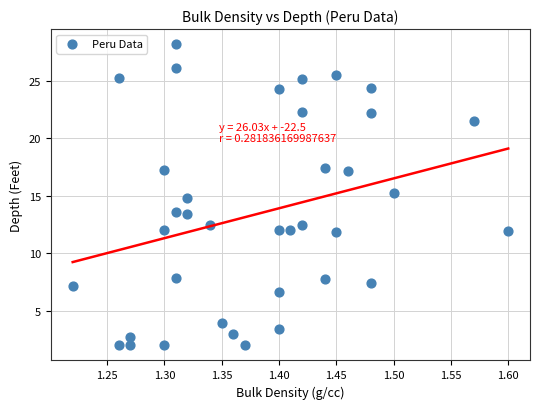

What is the range of X values (max minus min)?

0.4